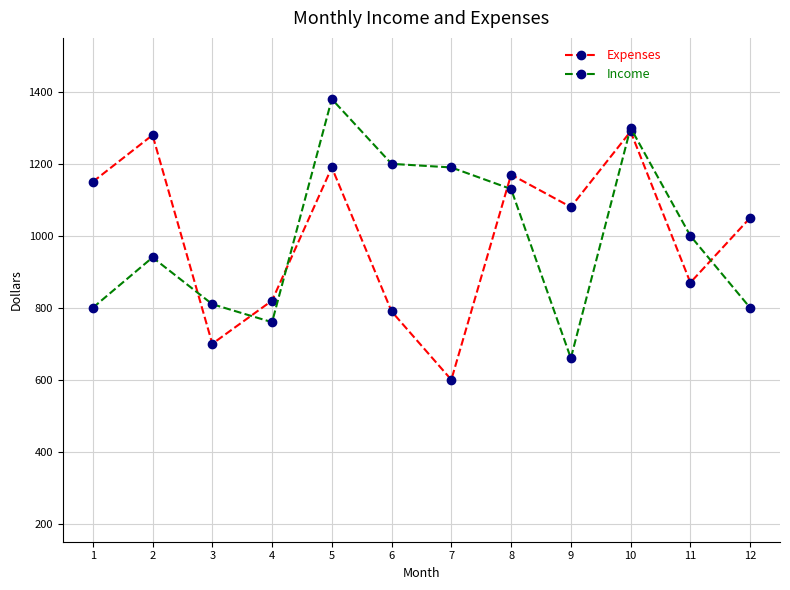

What is the difference between the Expenses values at 2 and 12?

230